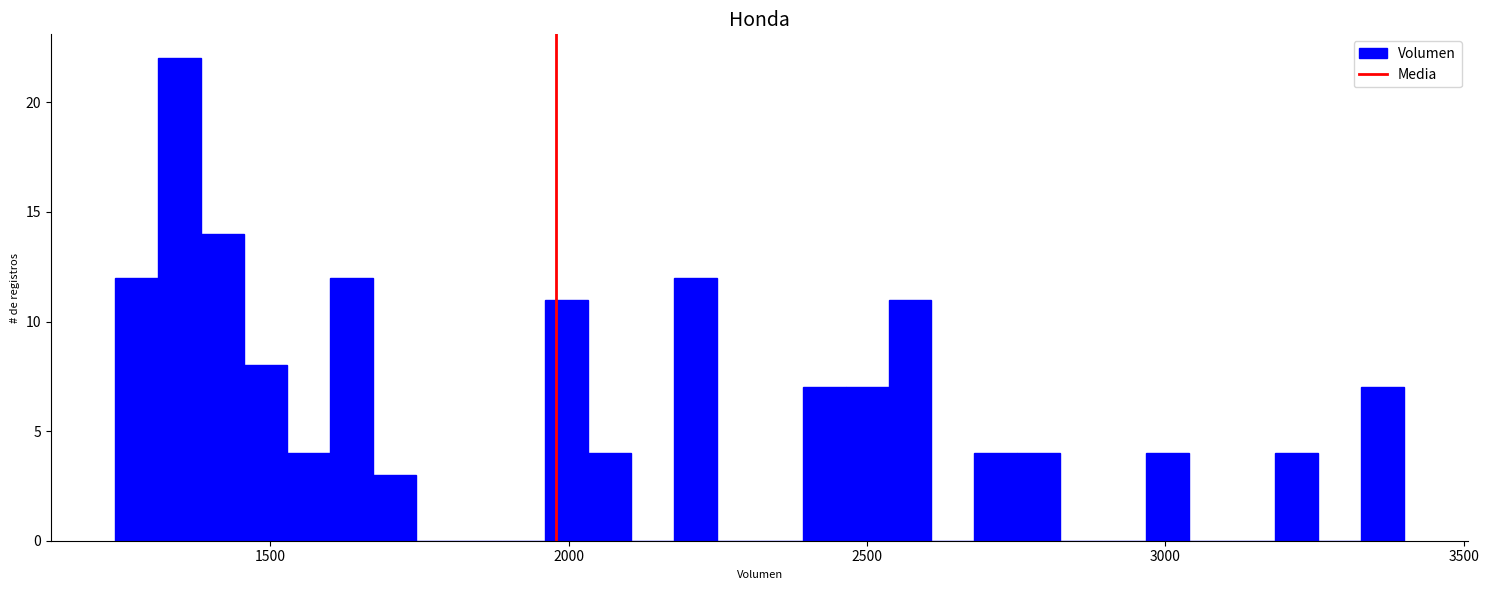

Read against the x-axis, roughly where is the centre of the tallest bar?

1350